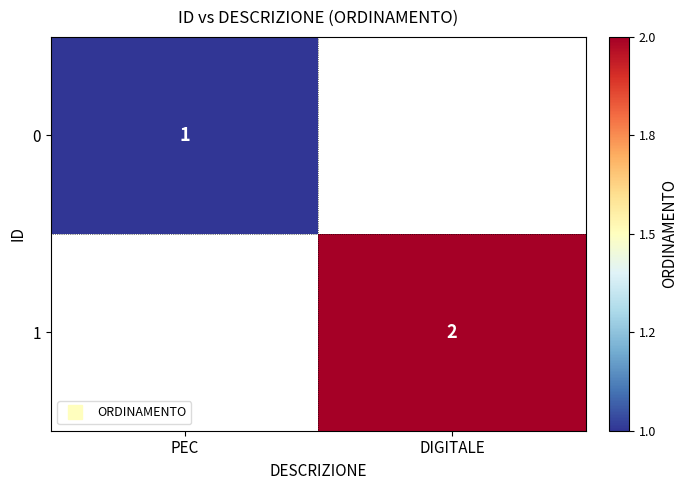

The value of 0 at PEC is 0.3. True or false?

False